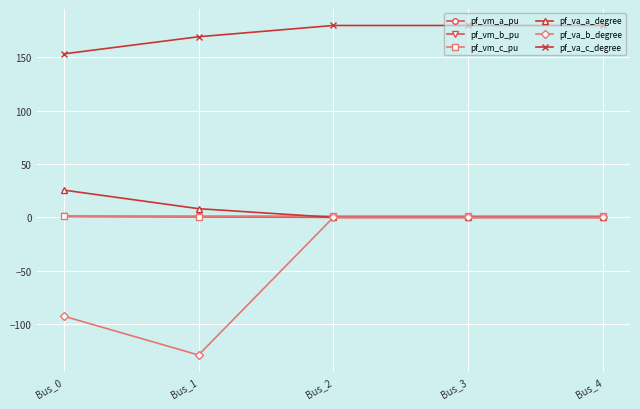

Which series has the widest spread of values?

pf_va_b_degree